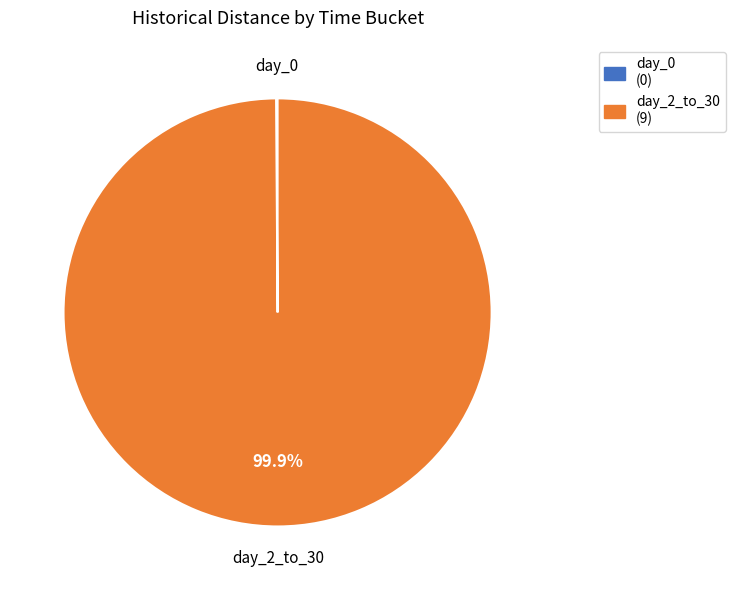

Is it true that day_2_to_30 is 90% of the pie?

False